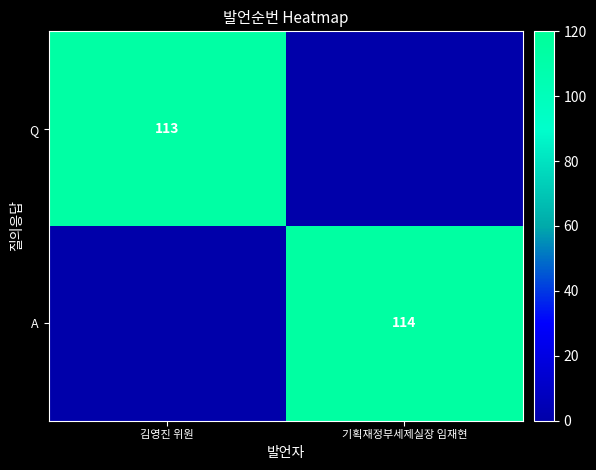

What is the greatest value displayed?

114